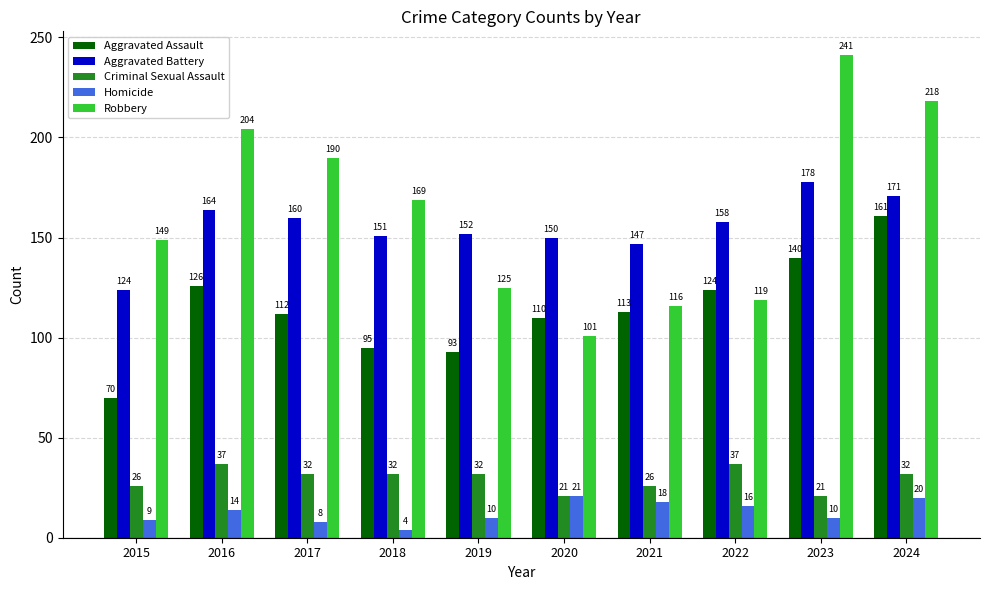

How many bars are there in total?

50